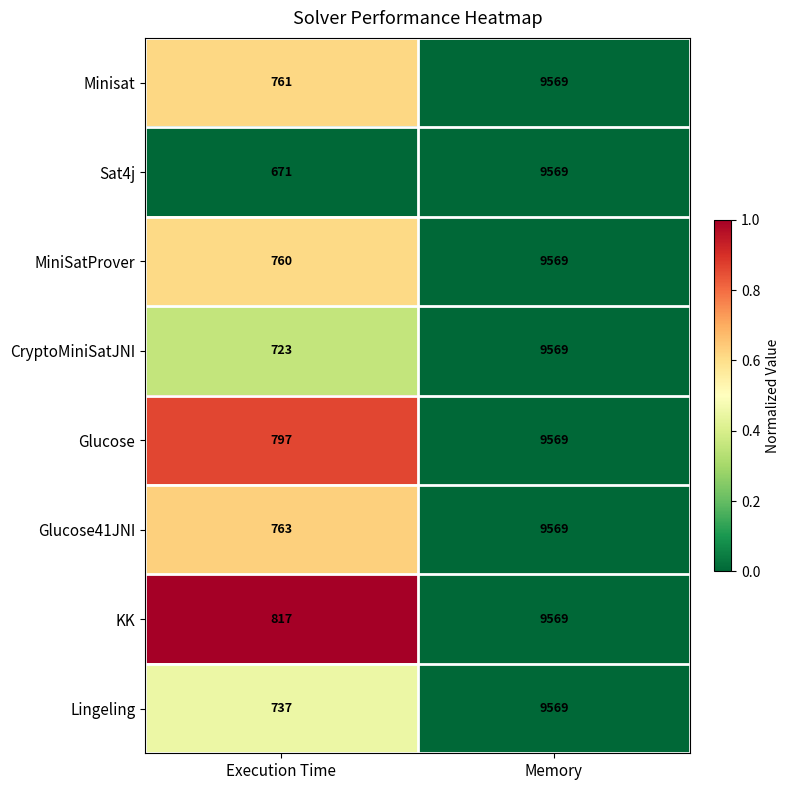

How many series are shown in this chart?

8